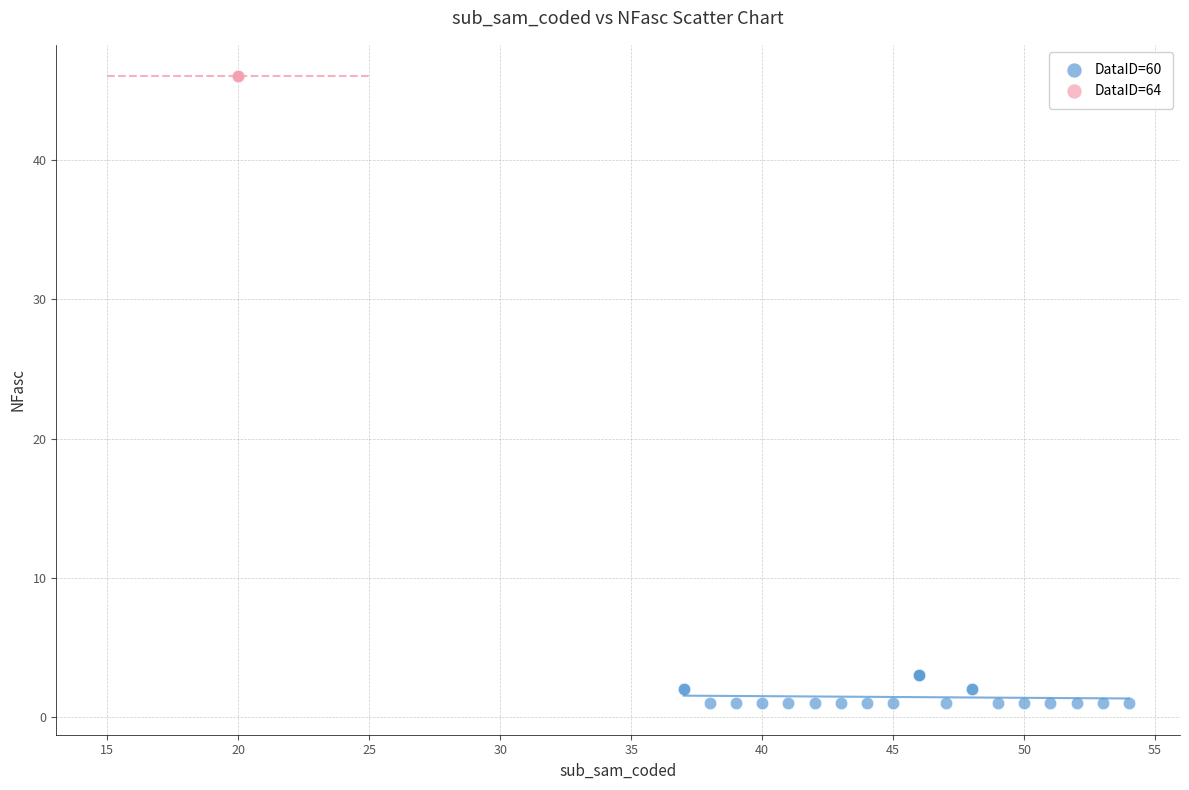

Which series contains the highest Y value?

DataID=64